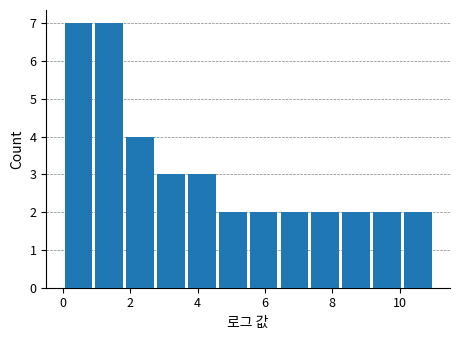

Reading left to right, list every bar in this chart as the range it spans on the x-axis followed by its height. Neither the bar edges nor the heights are printed on the chart, so give them approximately, as read against the axes.

0.0 to 1.0: 7
1.0 to 1.8: 7
1.8 to 2.8: 4
2.8 to 3.6: 3
3.6 to 4.6: 3
4.6 to 5.6: 2
5.6 to 6.4: 2
6.4 to 7.4: 2
7.4 to 8.2: 2
8.2 to 9.2: 2
9.2 to 10.0: 2
10.0 to 11.0: 2